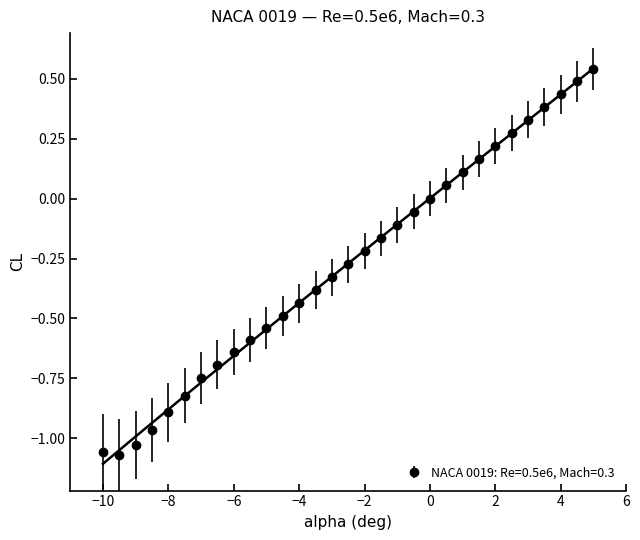

True or false: NACA 0019: Re=0.5e6, Mach=0.3 has more than 2 interior local peaks.

False